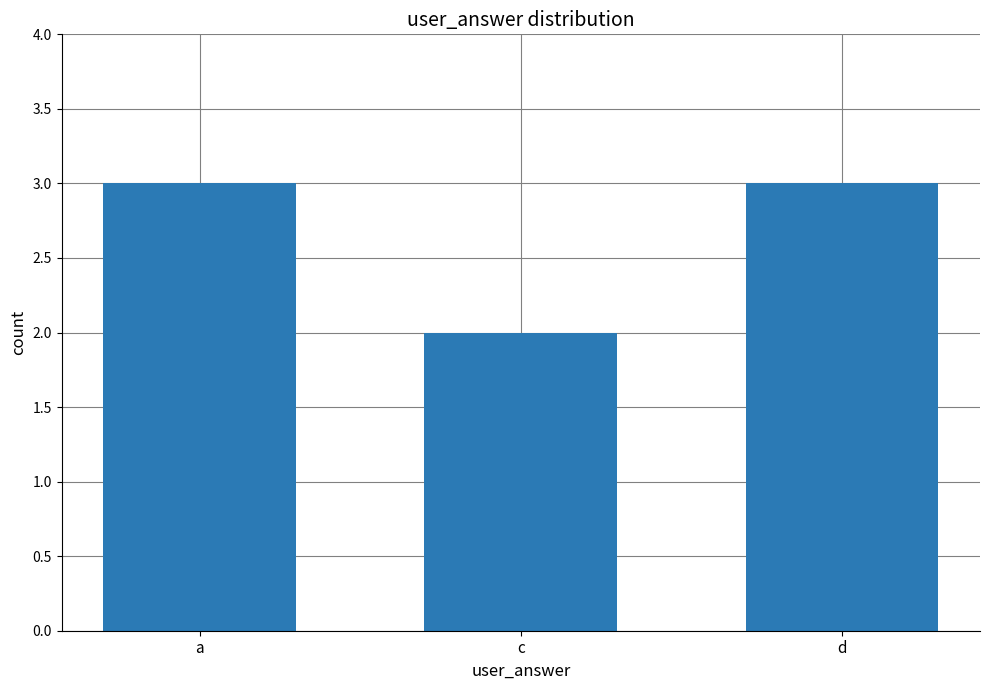

Approximately how many times larger is the value at a compared to d?

1.0